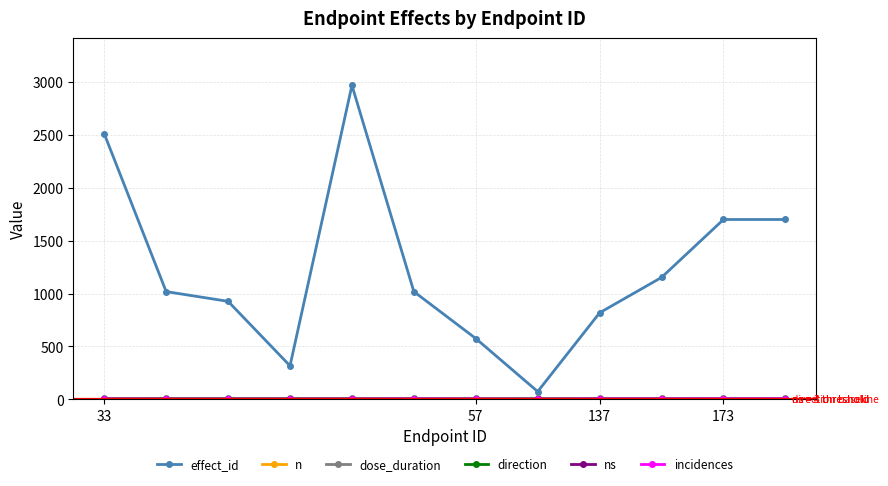

Which series has the widest spread of values?

effect_id